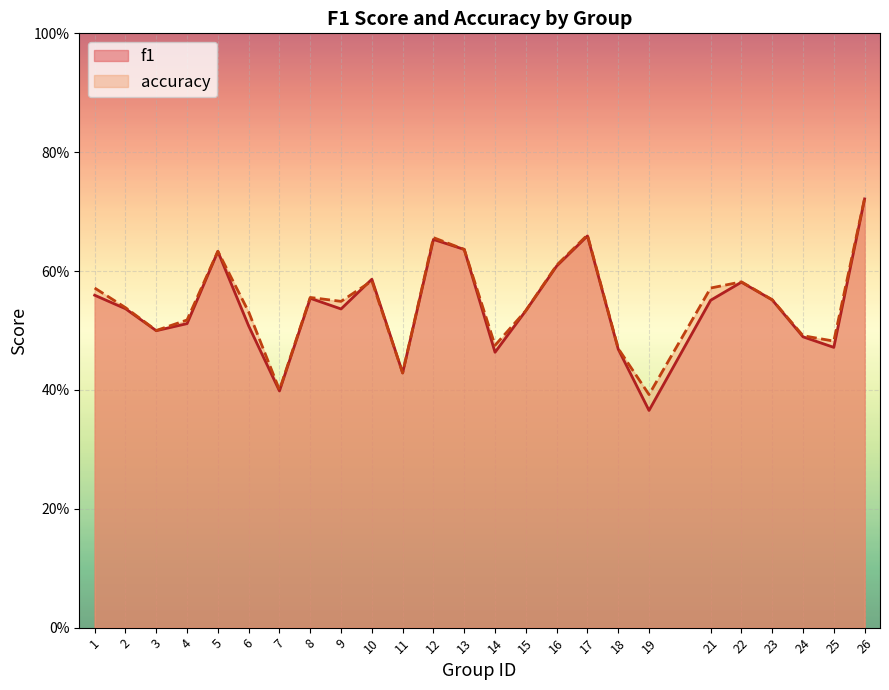

Is the value of accuracy at 26 greater than the value of f1 at 25?

Yes